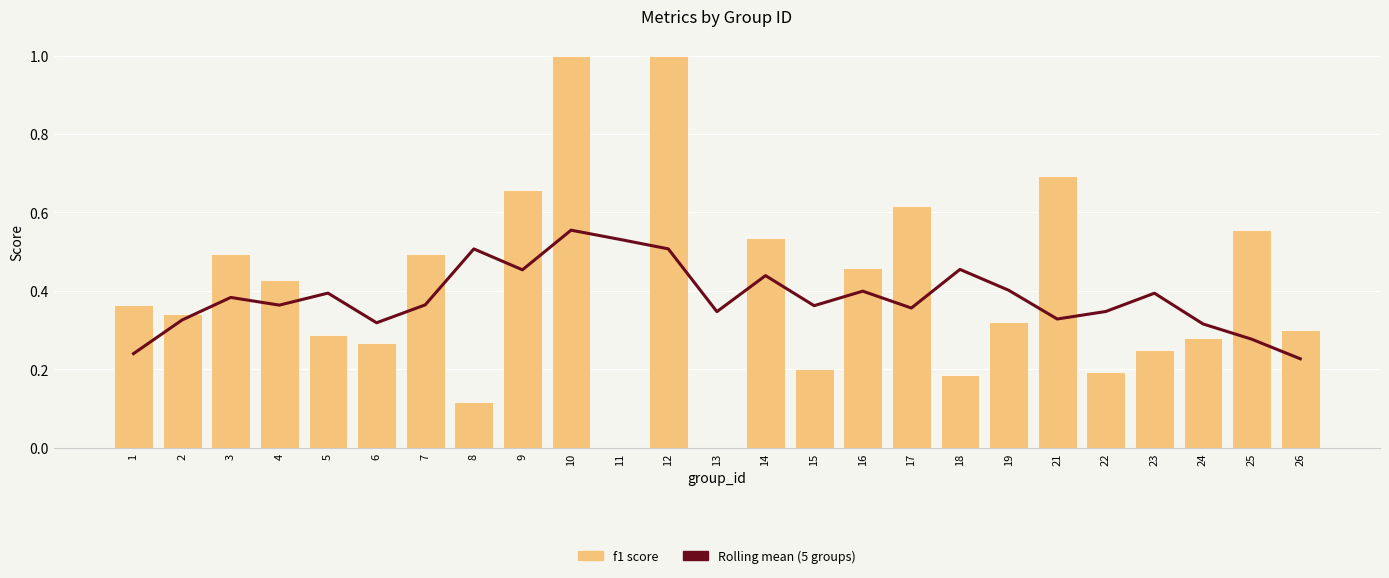

List the labels in order of f1 value, smallest first.

11, 13, 8, 18, 22, 15, 23, 6, 24, 5, 26, 19, 2, 1, 4, 16, 3, 7, 14, 25, 17, 9, 21, 10, 12